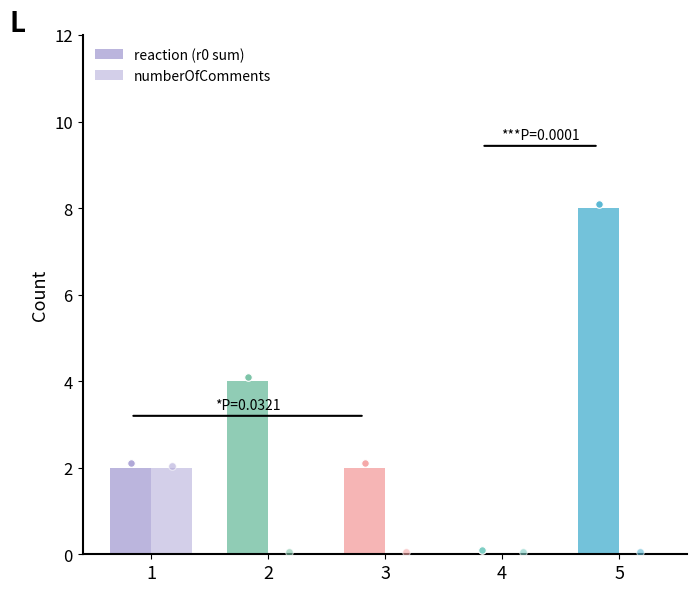

At how many categories does at least one series exceed 3?

2